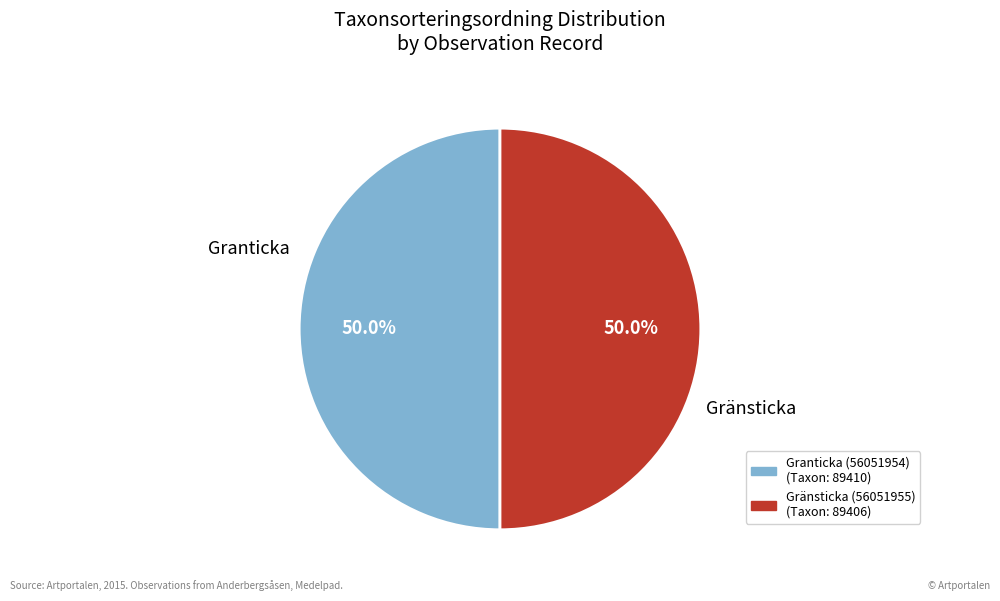

What percentage is the Granticka (56051954) slice, to the nearest percent?

50%